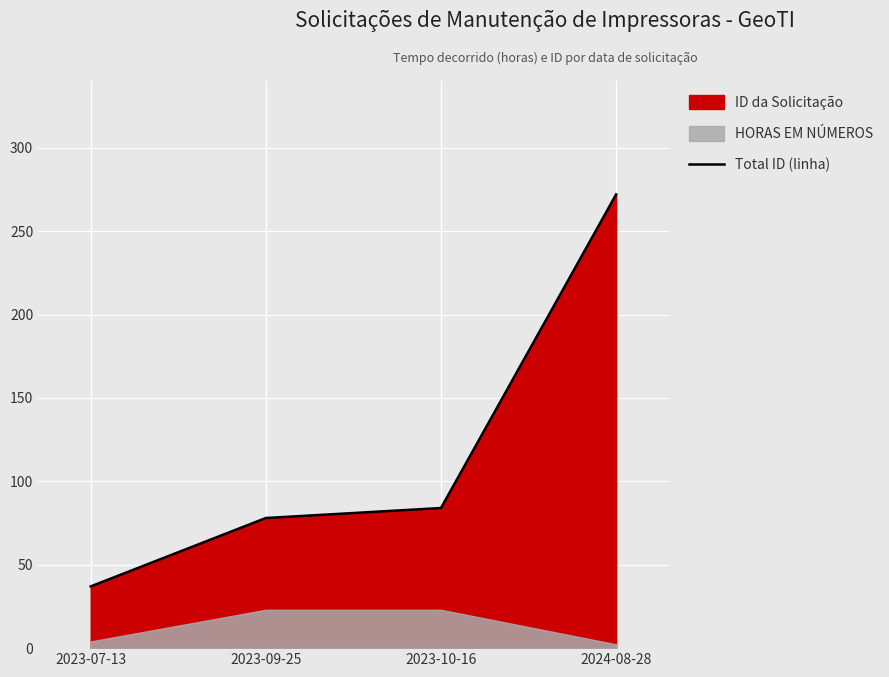

Where does the data first go above 84?

2024-08-28